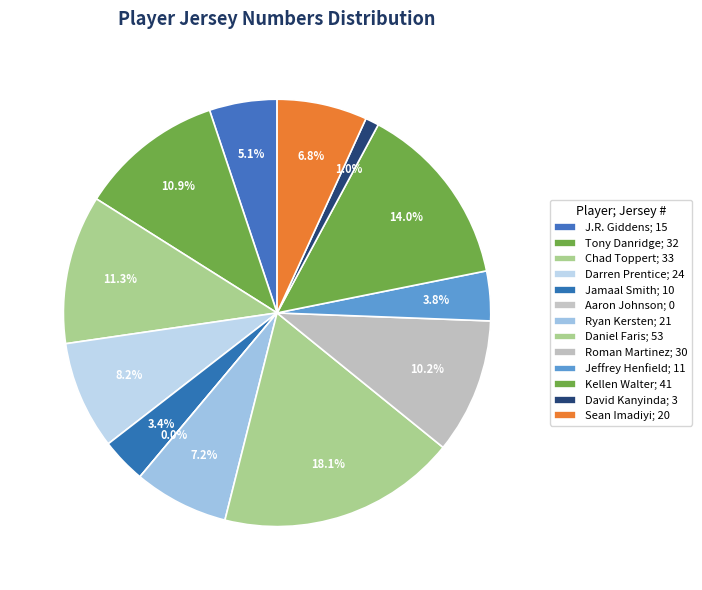

Does any single category account for the majority?

No